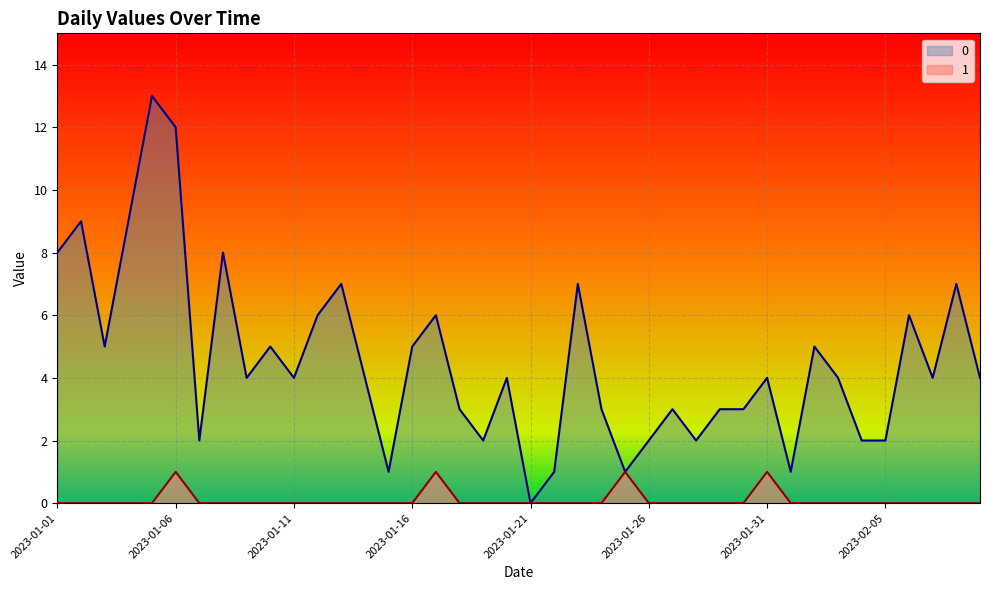

True or false: 1 and 0 cross at least once.

False